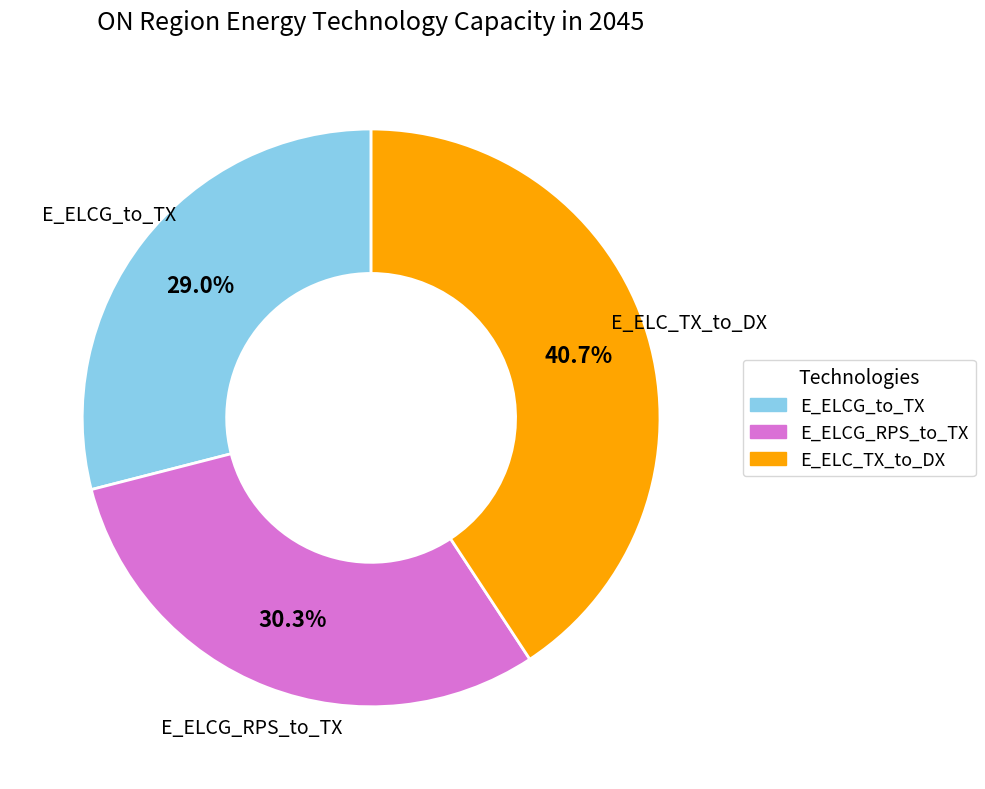

To the nearest percent, what is the difference between the largest and smallest slice percentages?

12%